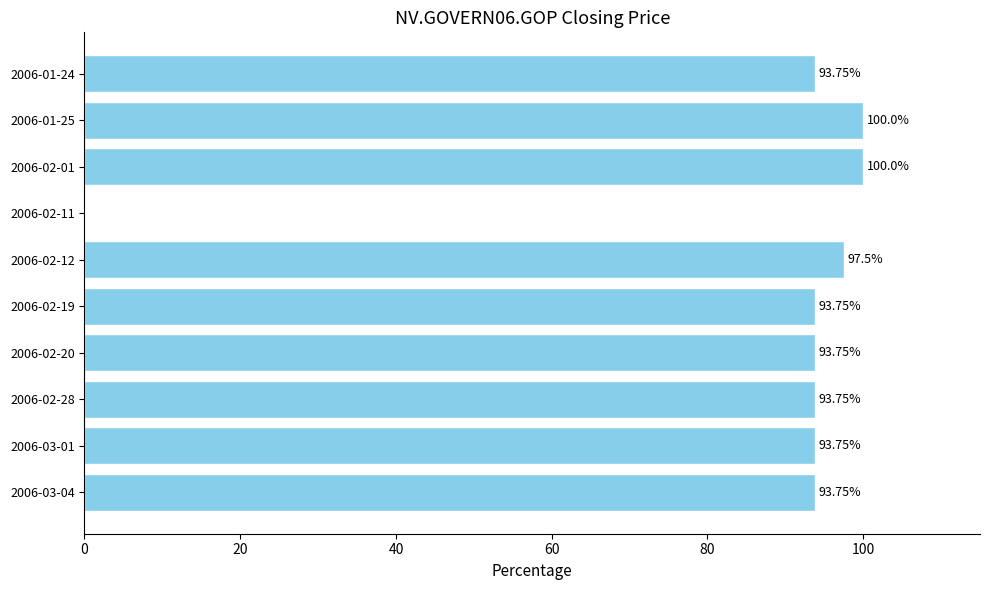

What is the sum of all values?

860.0